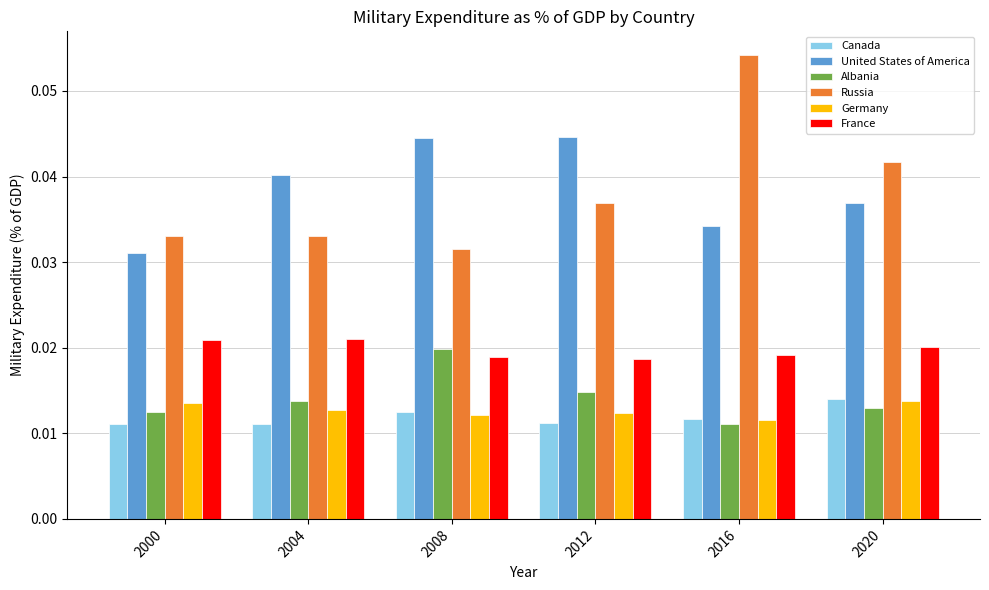

Where is United States of America nearest to the value 0?

2000